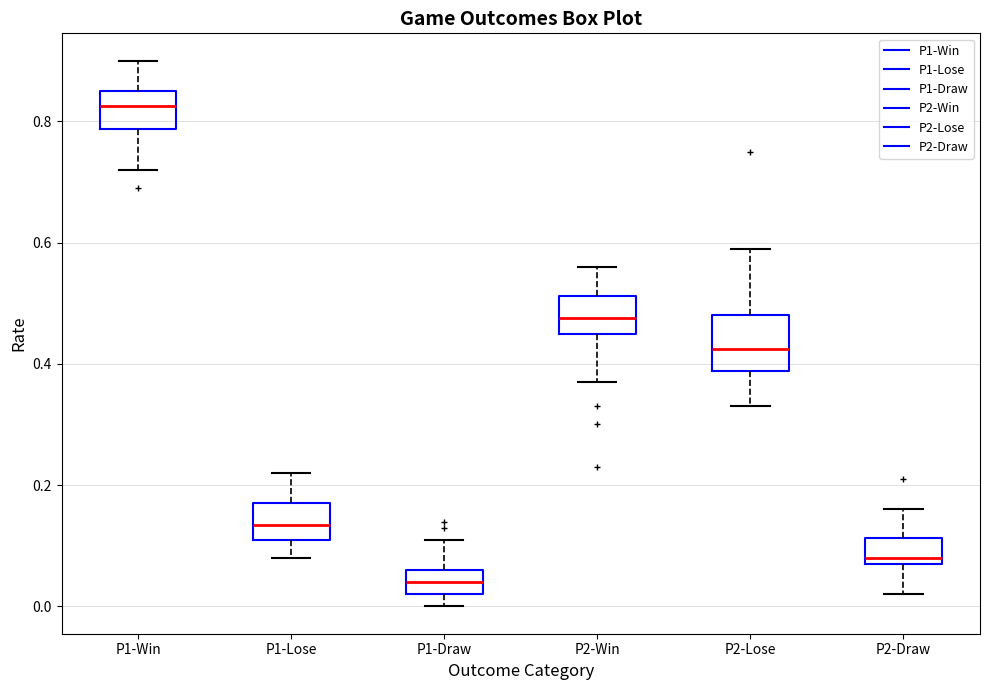

Reading left to right, transcribe this box plot: for each box, give where its median line is, the range the box spans, and where its two whiskers end, as read against the y-axis. The values are not printed on the chart, so give them approximately, as read against the axis.

P1-Win: median 0.82, box 0.78 to 0.86, whiskers 0.72 to 0.90
P1-Lose: median 0.14, box 0.12 to 0.18, whiskers 0.08 to 0.22
P1-Draw: median 0.04, box 0.02 to 0.06, whiskers 0.00 to 0.12
P2-Win: median 0.48, box 0.46 to 0.52, whiskers 0.38 to 0.56
P2-Lose: median 0.42, box 0.38 to 0.48, whiskers 0.34 to 0.60
P2-Draw: median 0.08 (just above the box's lower edge), box 0.08 to 0.12, whiskers 0.02 to 0.16